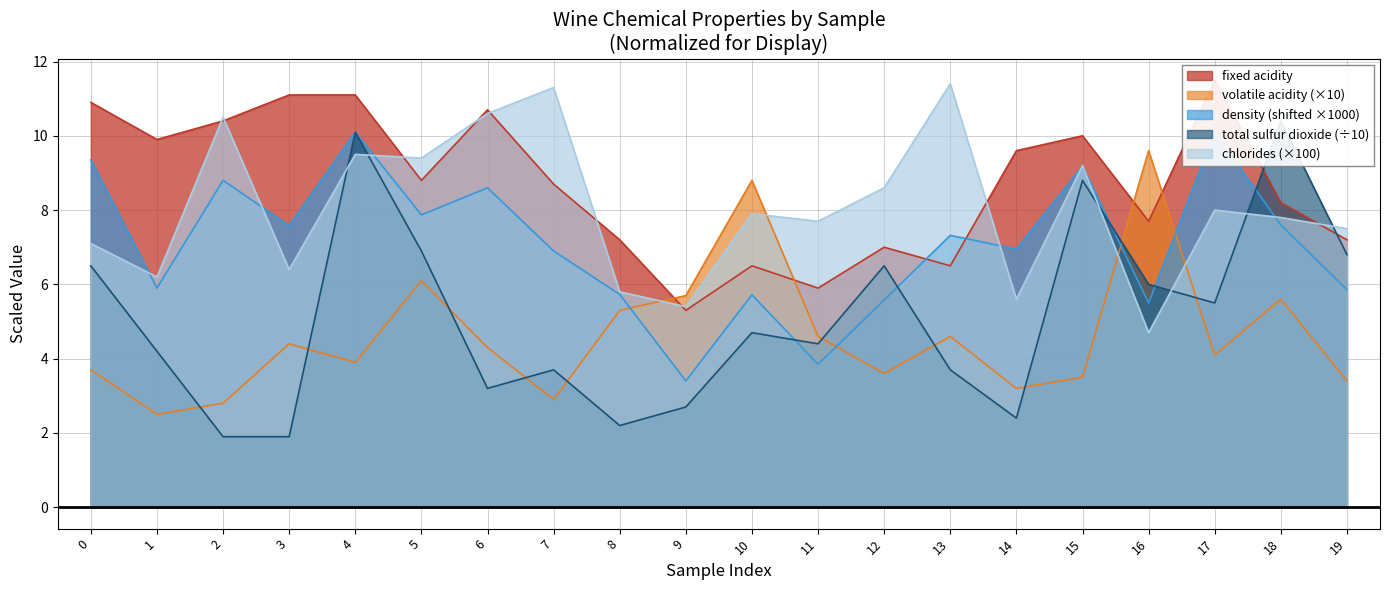

What are all the series names shown in the legend?

fixed acidity, volatile acidity, density, total sulfur dioxide, chlorides